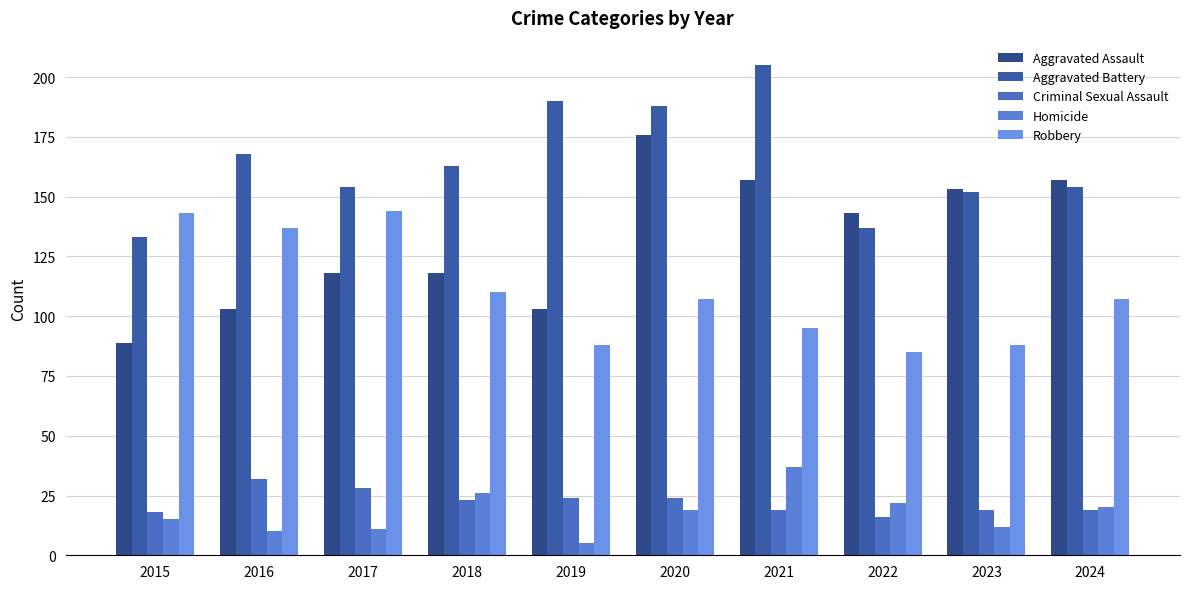

Count the number of data series in this chart.

5